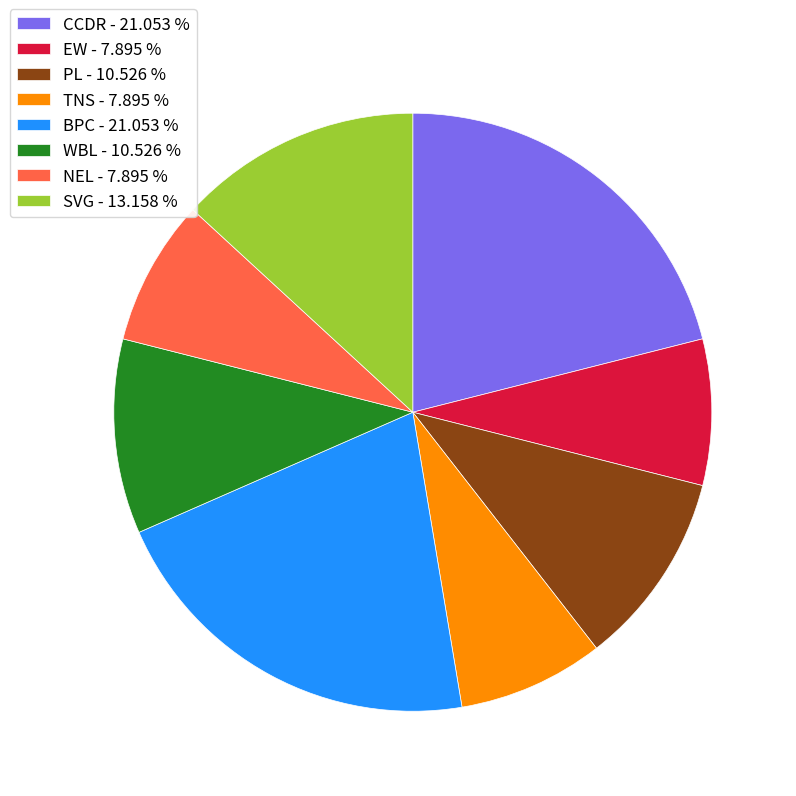

The CCDR slice represents 6% of the pie. True or false?

False